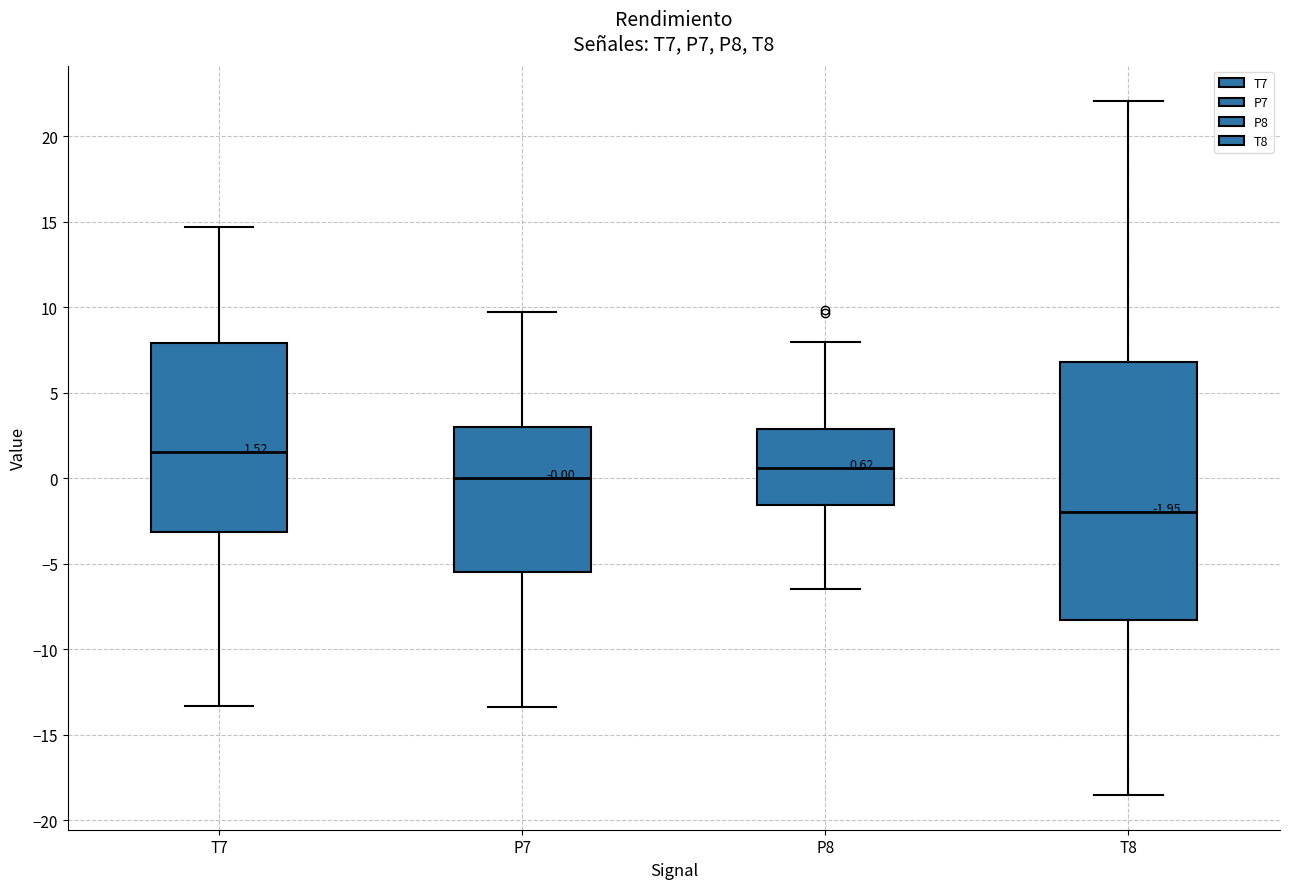

Comparing the boxes themselves (not the whiskers), which one is the tallest?

T8